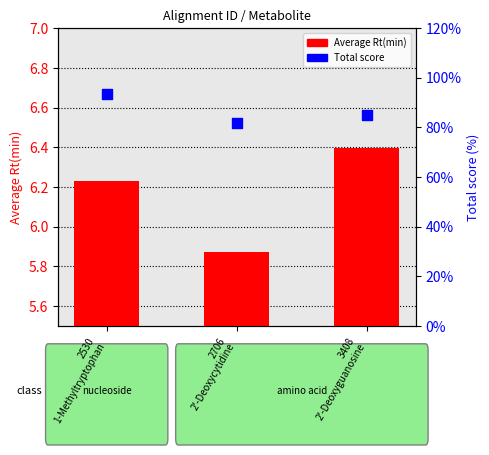

Is the value of Average Rt(min) at 3408
2'-Deoxyguanosine greater than the value of Total score at 2530
1-Methyltryptophan?

No